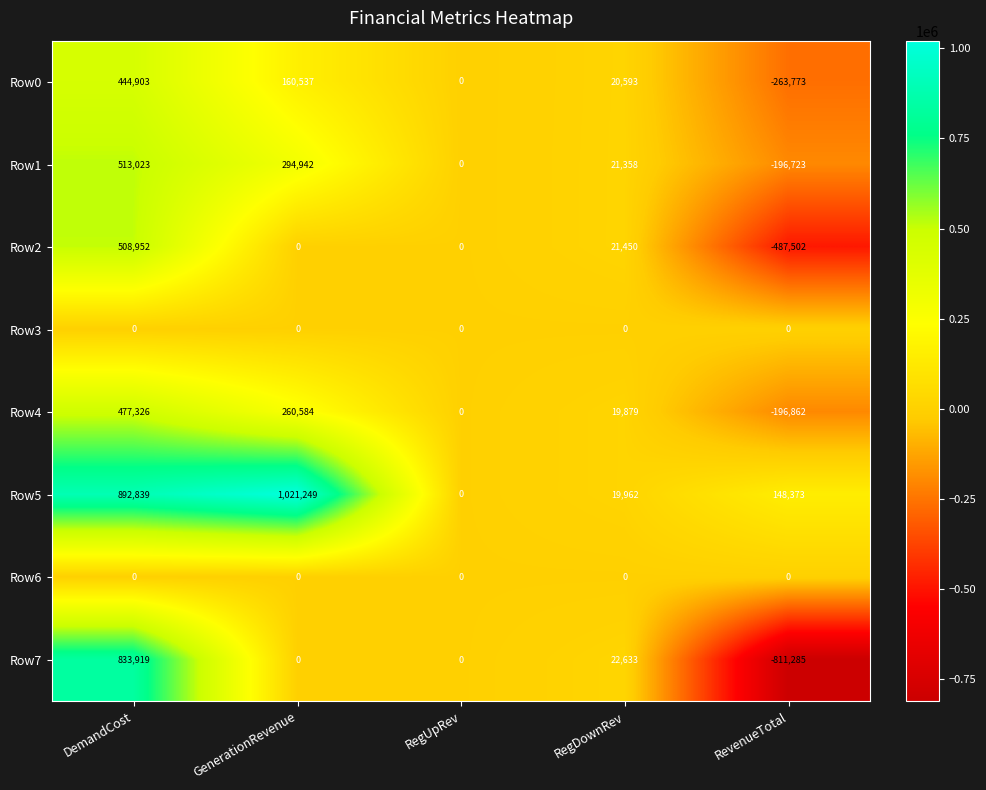

Where does the Row7 series first go above 0?

DemandCost